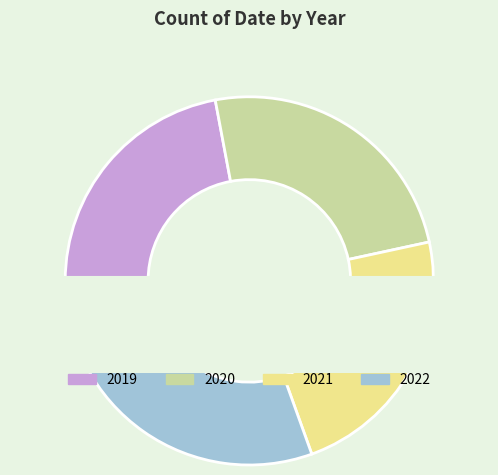

To the nearest percent, what is the combined percentage of 2019 and 2020?

47%